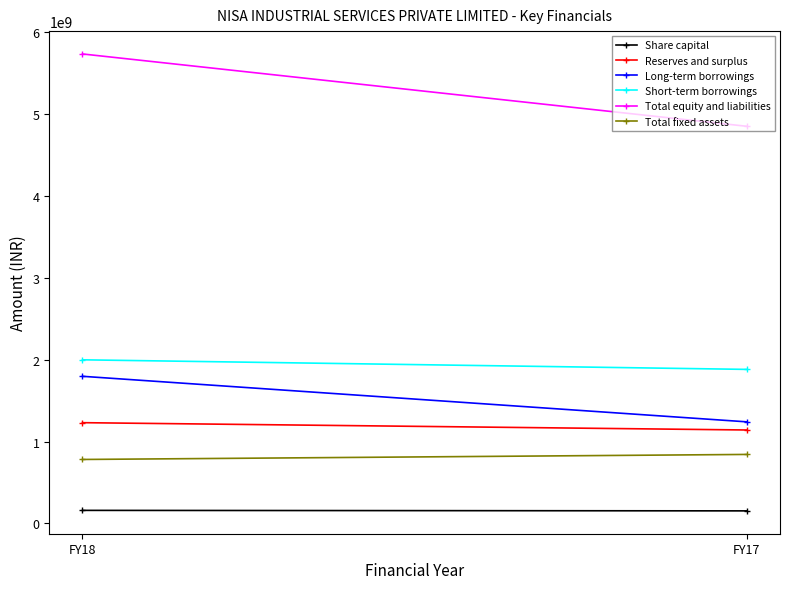

At how many categories does at least one series exceed 503195389?

2